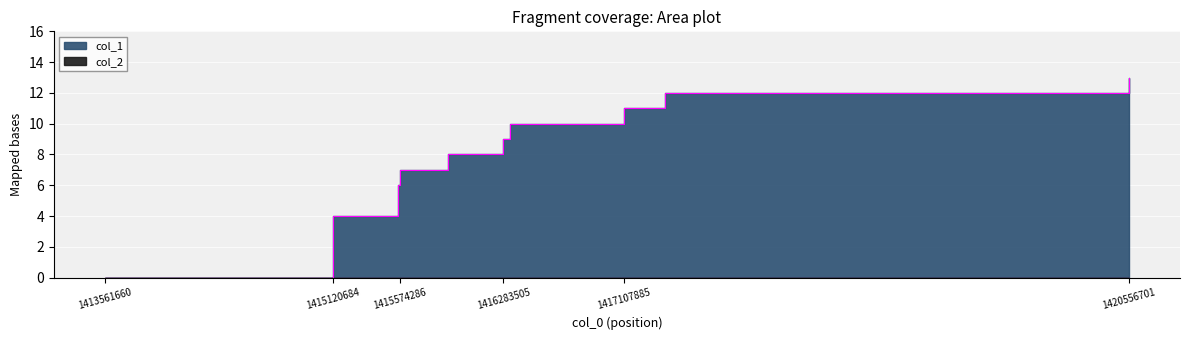

Is it true that the value at 1416326696 is 10?

True